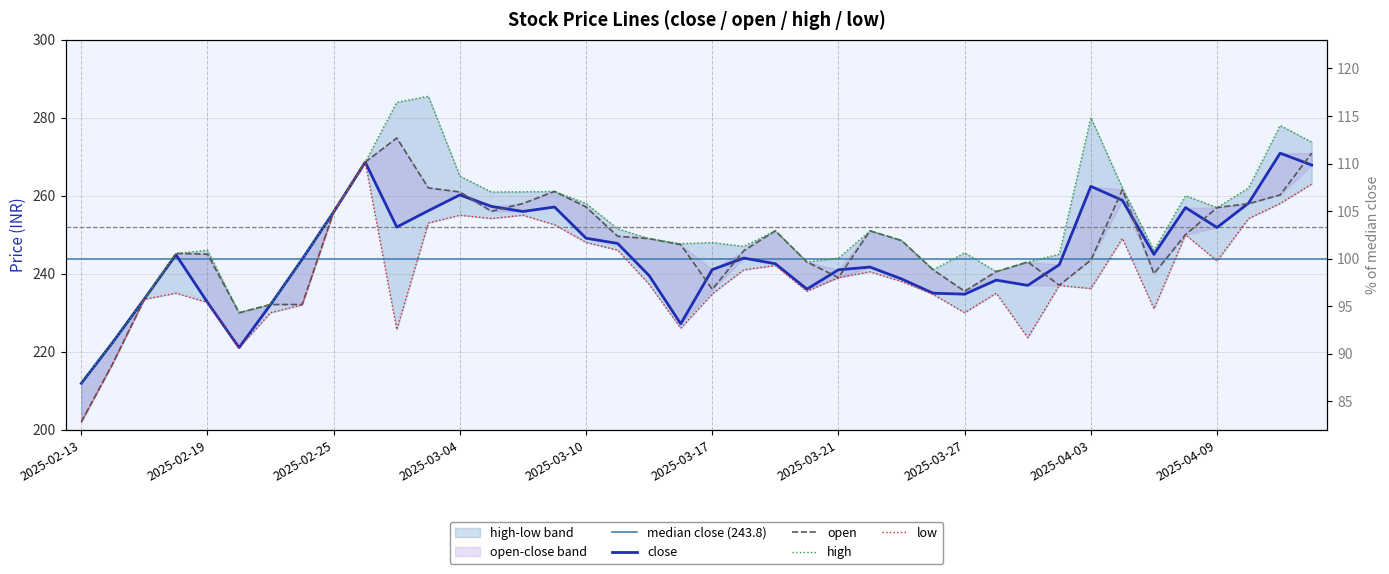

What position from the right is 2025-02-25?

32